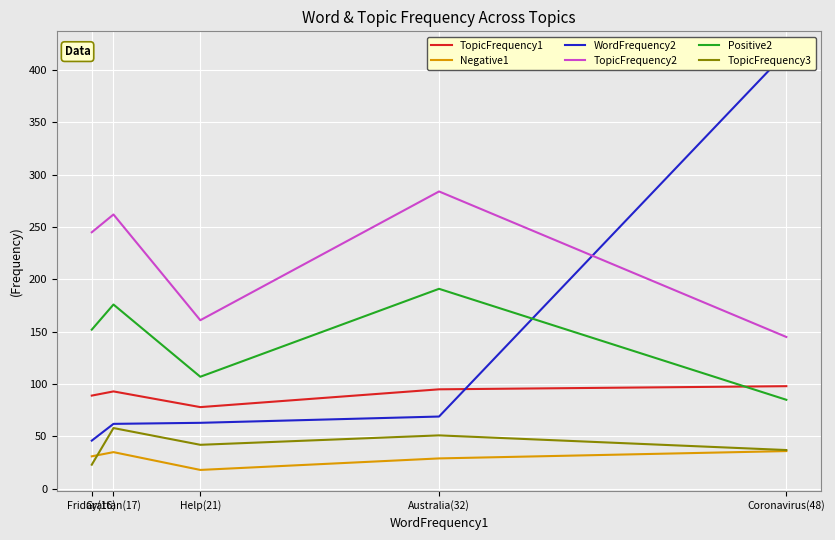

Reading left to right, extract all data points from this chart.

TopicFrequency1: Coronavirus(48)=98	Australia(32)=95	Help(21)=78	Grattan(17)=93	Friday(16)=89
Negative1: Coronavirus(48)=36	Australia(32)=29	Help(21)=18	Grattan(17)=35	Friday(16)=31
WordFrequency2: Coronavirus(48)=417	Australia(32)=69	Help(21)=63	Grattan(17)=62	Friday(16)=46
TopicFrequency2: Coronavirus(48)=145	Australia(32)=284	Help(21)=161	Grattan(17)=262	Friday(16)=245
Positive2: Coronavirus(48)=85	Australia(32)=191	Help(21)=107	Grattan(17)=176	Friday(16)=152
TopicFrequency3: Coronavirus(48)=37	Australia(32)=51	Help(21)=42	Grattan(17)=58	Friday(16)=23